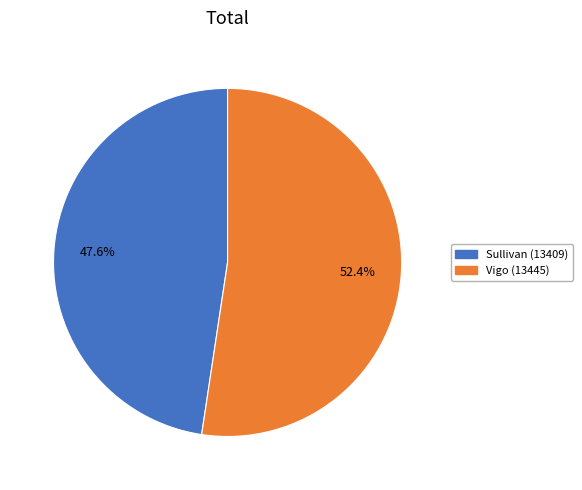

Is it true that Vigo (13445) is 52% of the pie?

True